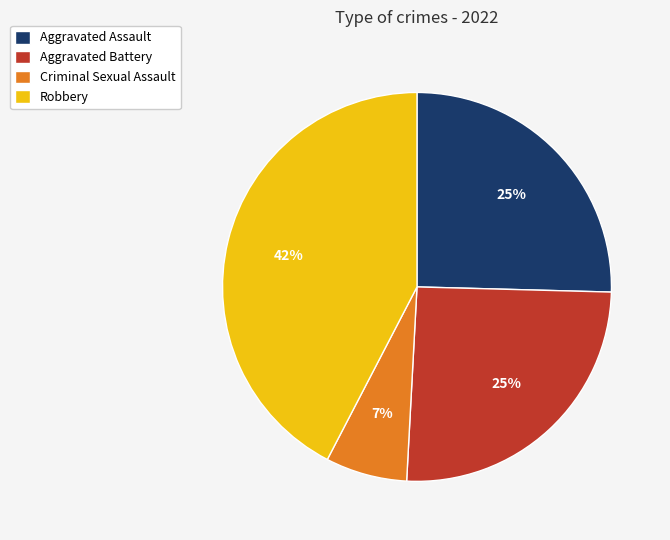

Combined, do Aggravated Assault and Criminal Sexual Assault account for over 50%?

No